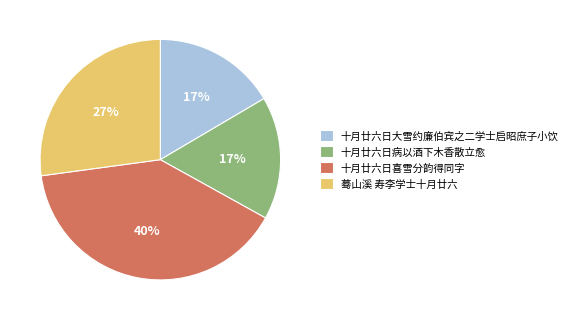

True or false: 十月廿六日喜雪分韵得同字 accounts for 33% of the total.

False